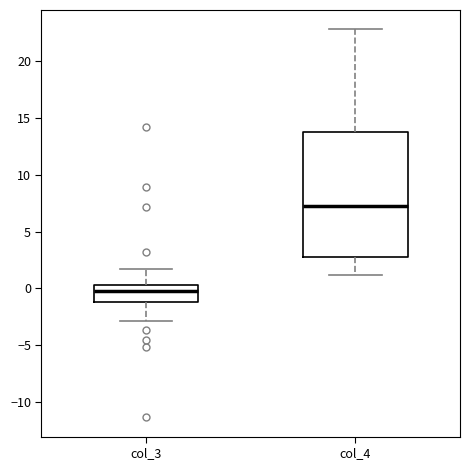

Reading left to right, read every box against the y-axis: the position of its median line, the range the box covers, and the ends of its whiskers. The values are not printed on the chart, so give them approximately, as read against the axis.

col_3: median 0.0, box -1.0 to 0.5, whiskers -3.0 to 1.5
col_4: median 7.0, box 3.0 to 14.0, whiskers 1.0 to 23.0